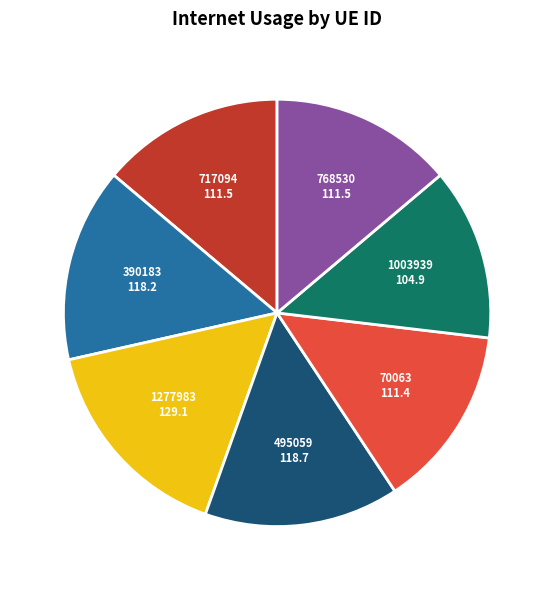

Does any single category account for the majority?

No